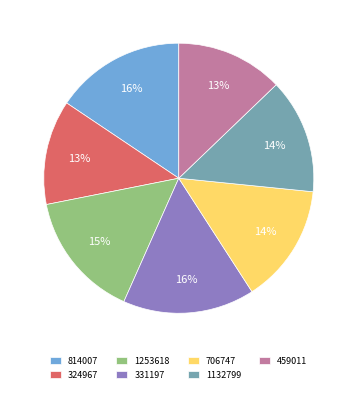

How many segments does this pie chart have?

7